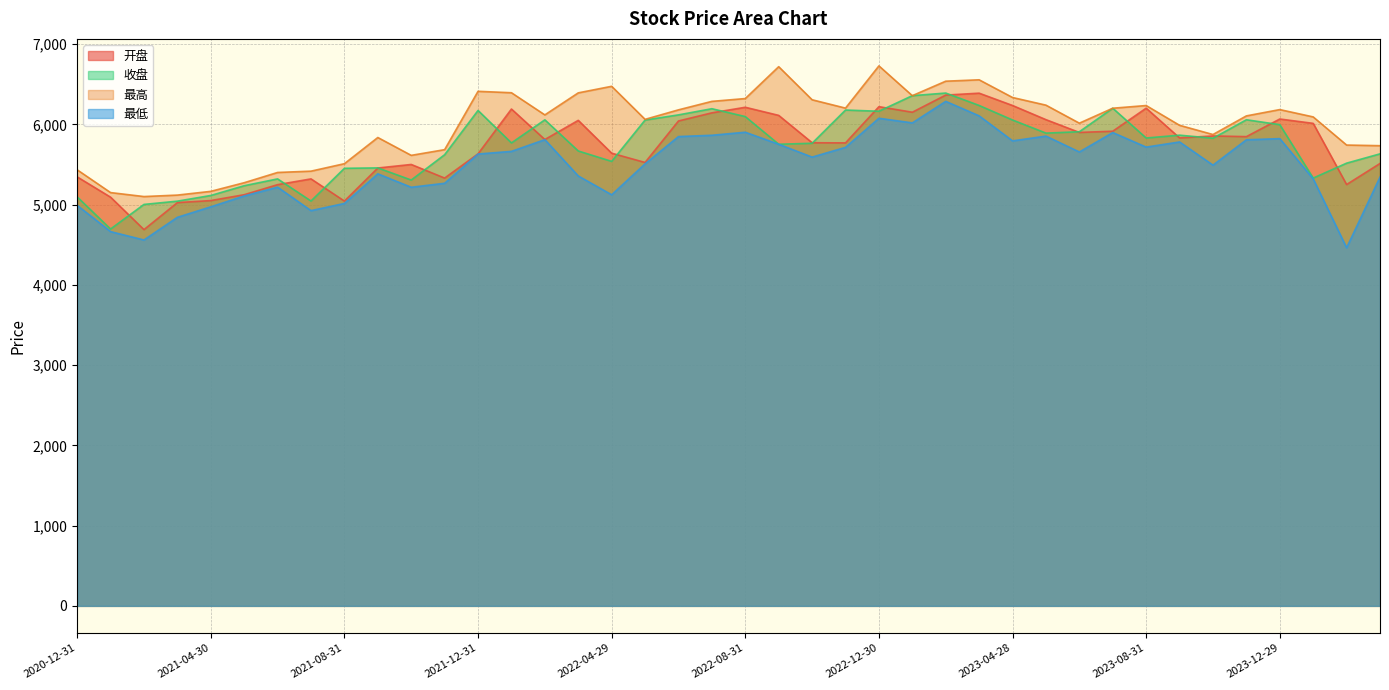

Which series ends up on top after the final intersection of 收盘 and 开盘?

收盘